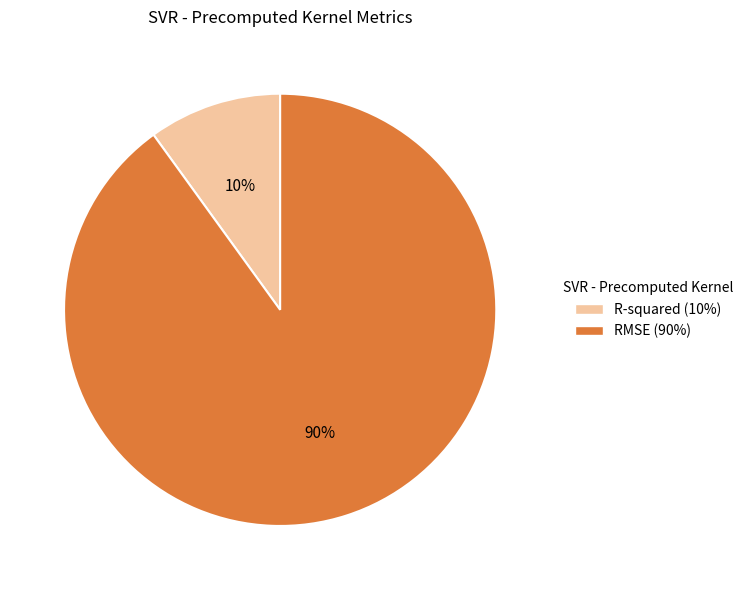

What percentage is the R-squared slice, to the nearest percent?

10%